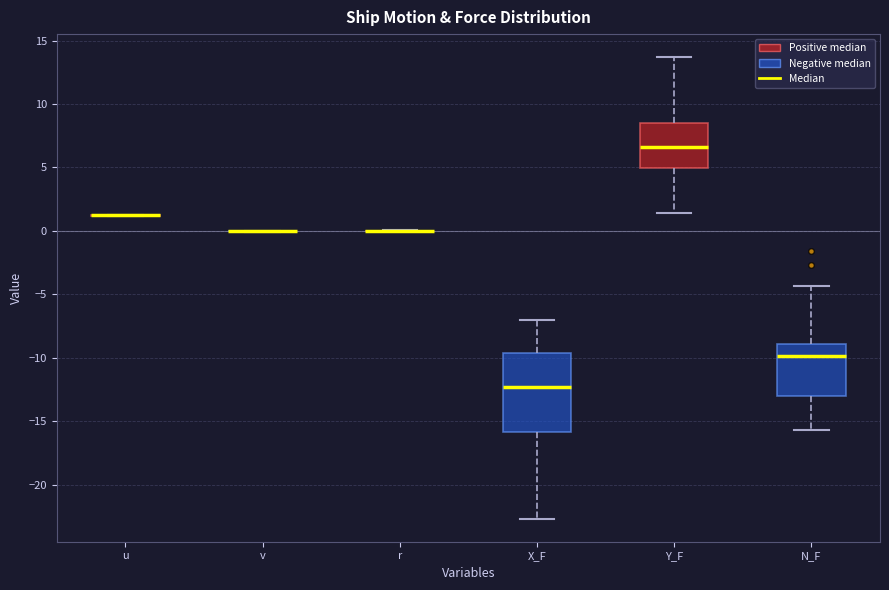

Where is the lower edge of the box for X_F on the y-axis? The values are not printed on the chart, so give them approximately, as read against the axis.

-16.0